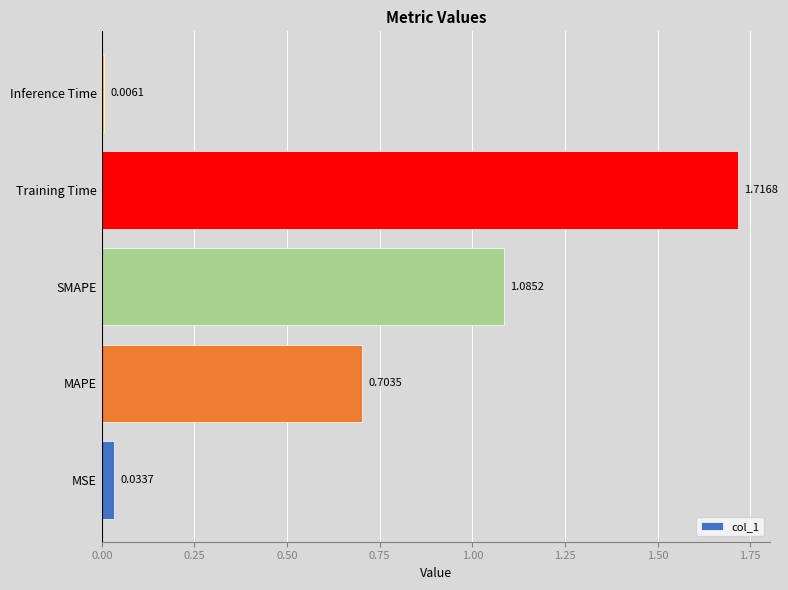

Between Inference Time and MSE, which is larger?

MSE